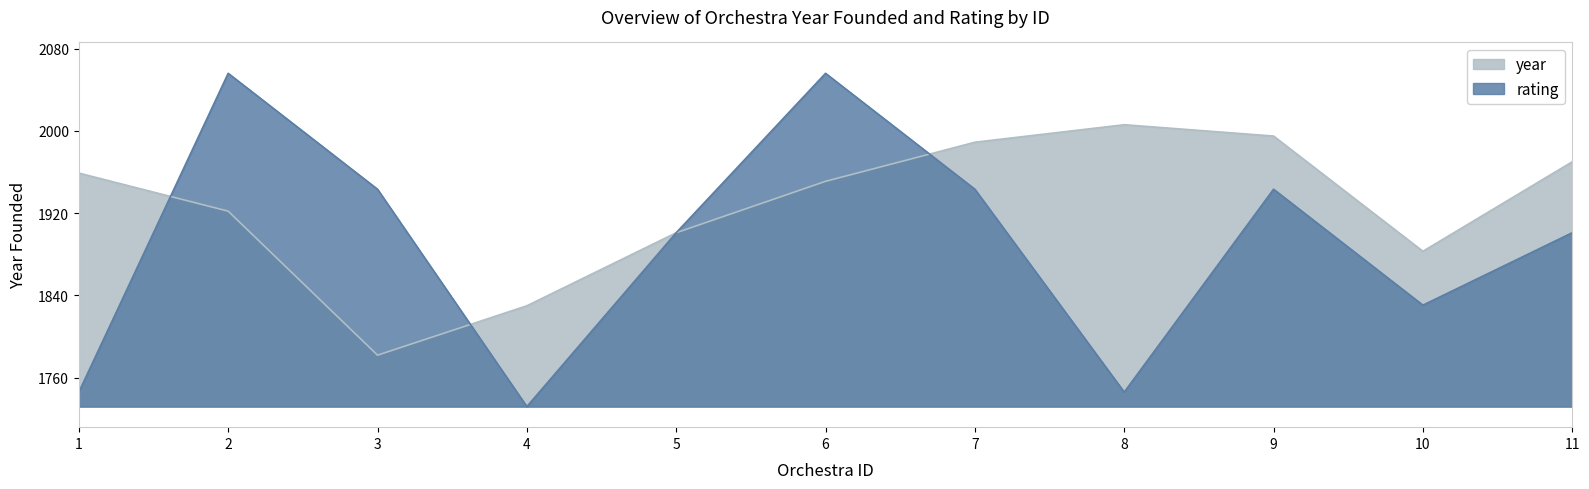

What is the difference between the highest and lowest values at 6?

105.0